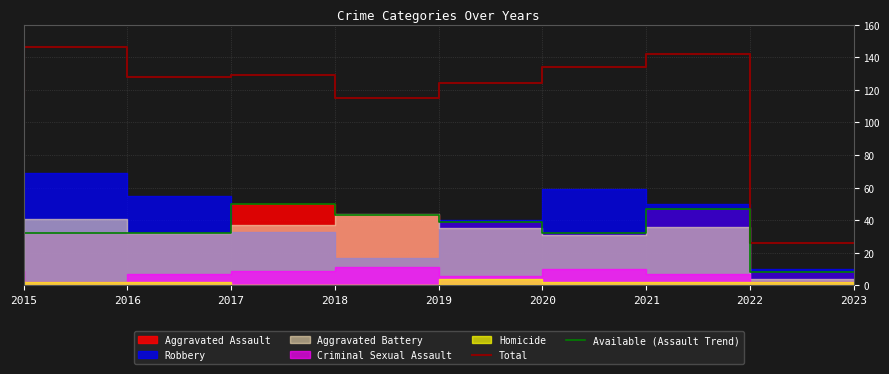

Is it true that Available (Assault Trend) equals 17 at 2022?

False